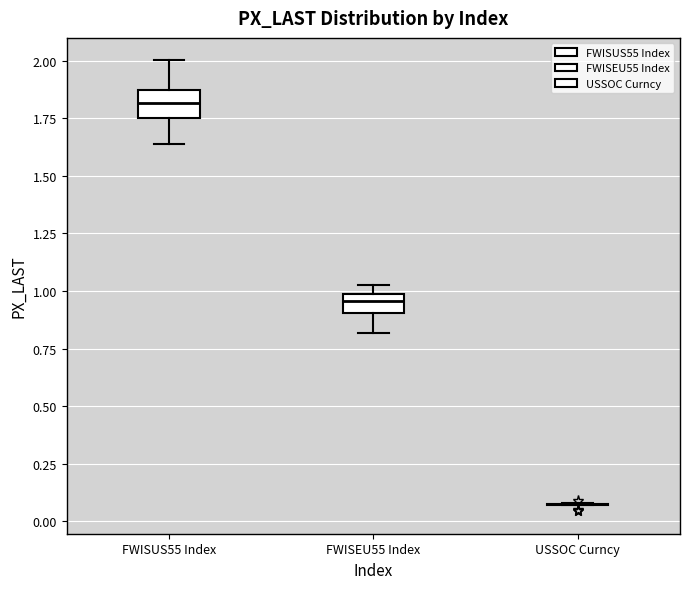

Reading left to right, transcribe this box plot: for each box, give where its median line is, the range the box spans, and where its two whiskers end, as read against the y-axis. The values are not printed on the chart, so give them approximately, as read against the axis.

FWISUS55 Index: median 1.80, box 1.75 to 1.85, whiskers 1.65 to 2.00
FWISEU55 Index: median 0.95, box 0.90 to 1.00, whiskers 0.80 to 1.05
USSOC Curncy: box collapsed to a line at 0.10, whiskers 0.05 to 0.10